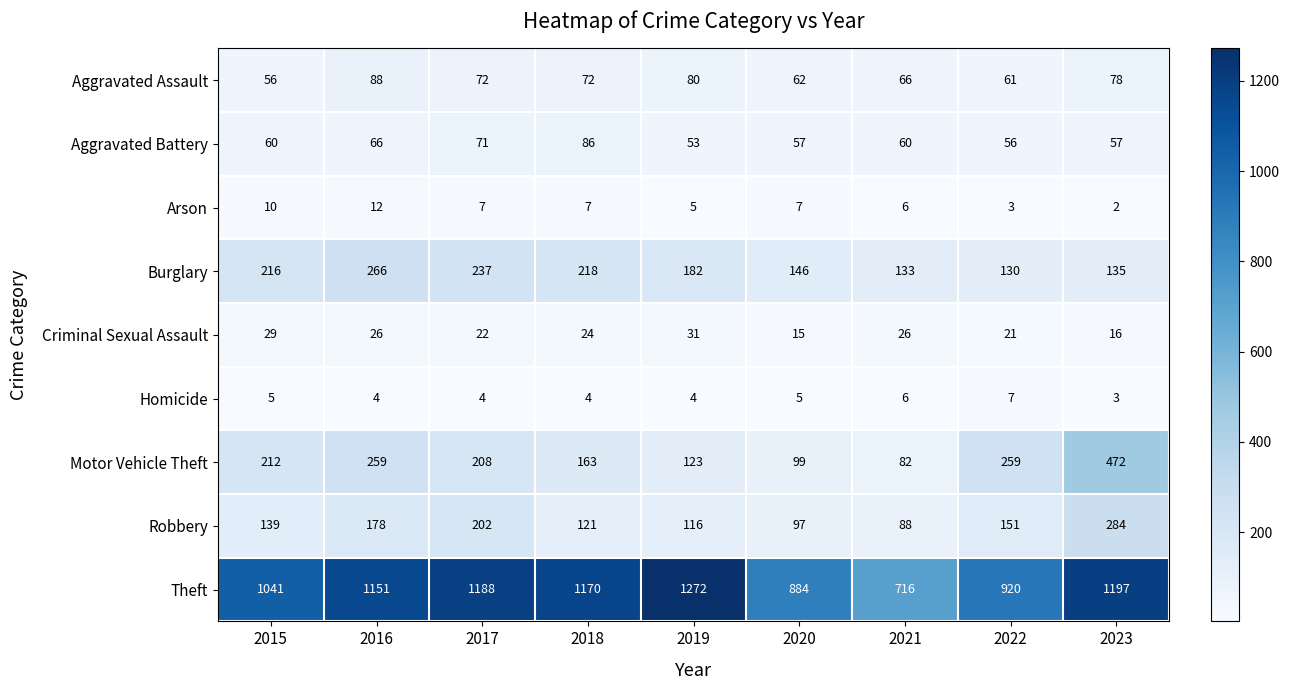

Count the number of data series in this chart.

9